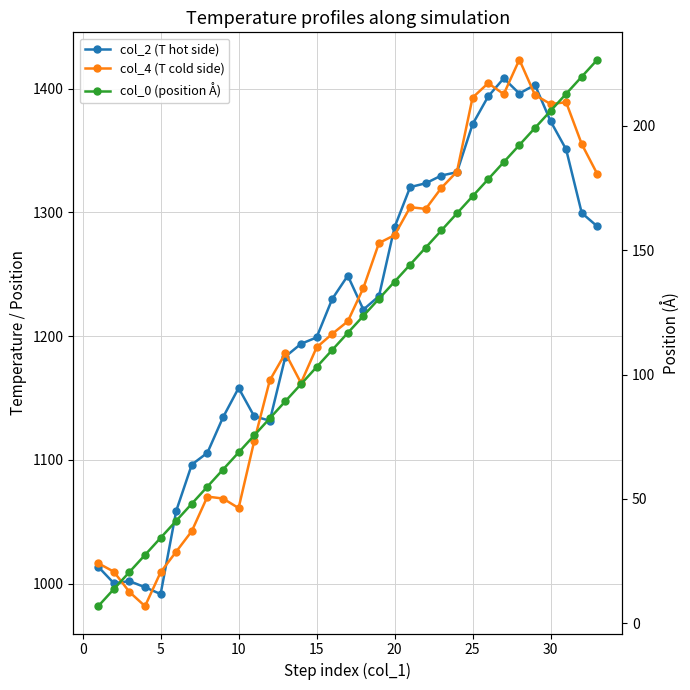

Which series has the largest total across all categories?

col_2 (T hot side)